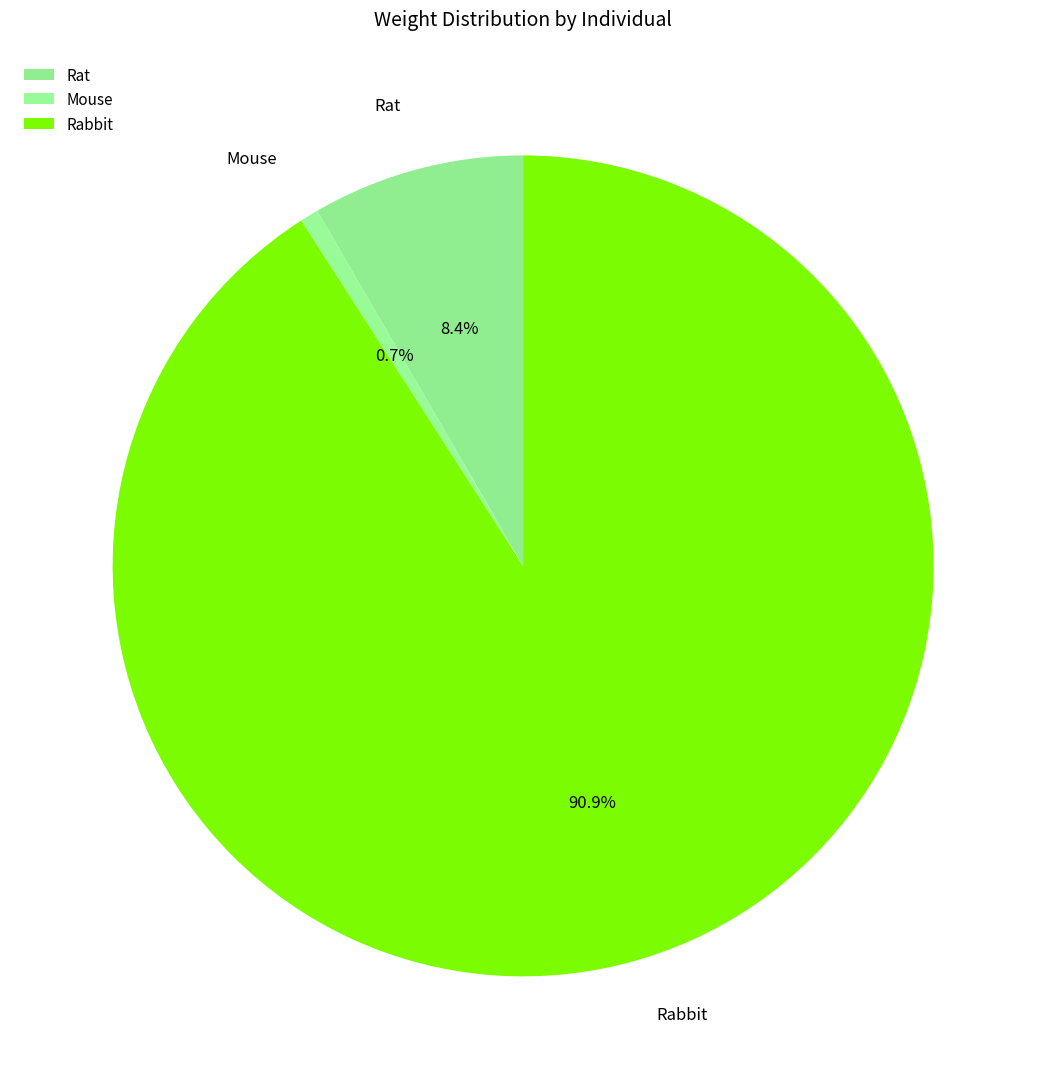

To the nearest percent, what is the average slice percentage?

33%